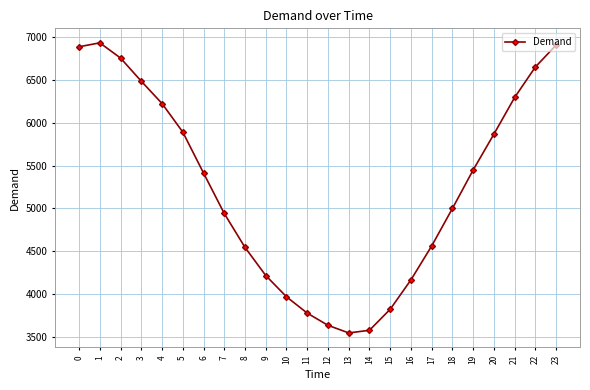

What is the sum of all values?

125514